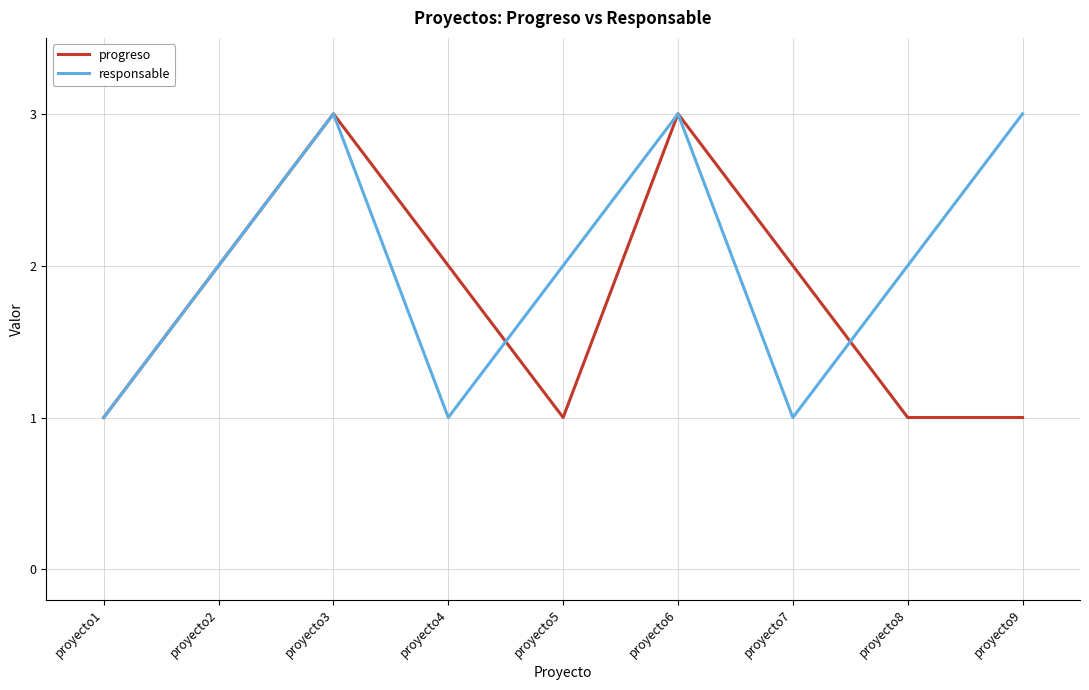

Which series has the largest total across all categories?

responsable